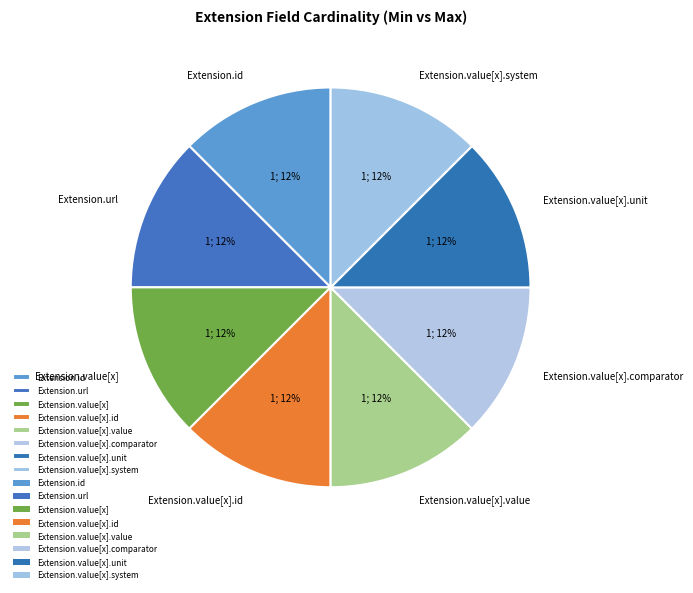

What is the ratio of the value at Extension.value[x].unit to the value at Extension.value[x].system?

1.0